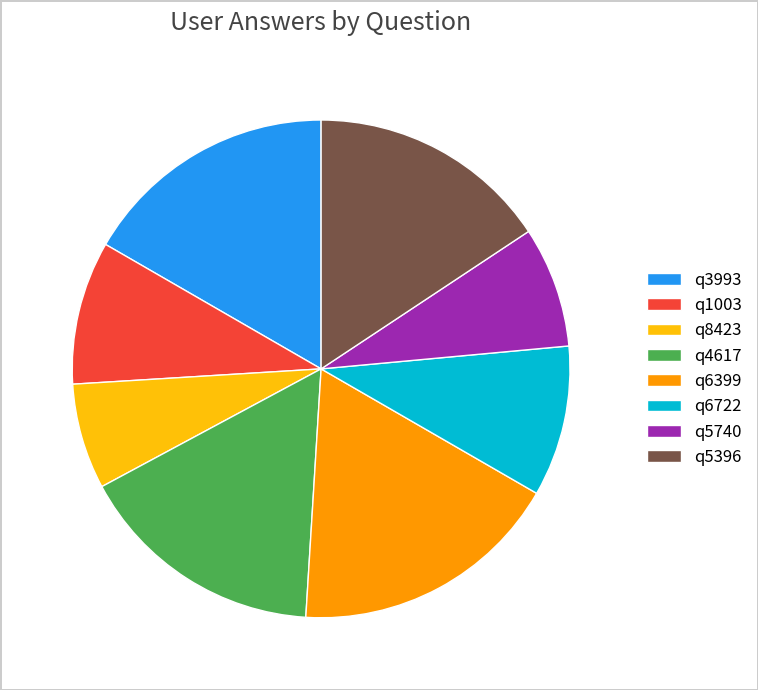

How many segments does this pie chart have?

8